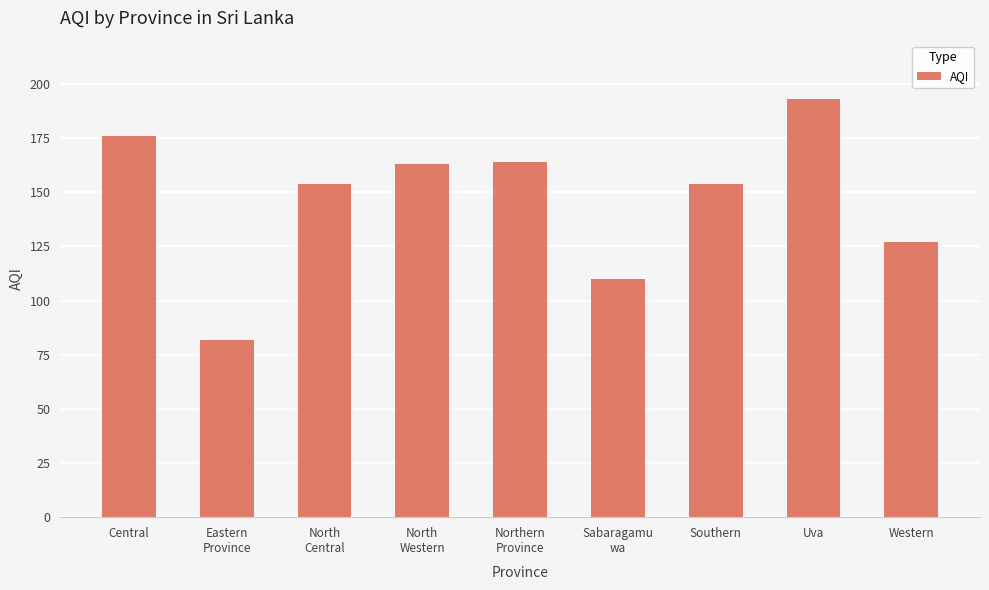

Reading left to right, what are all the values shown in this chart?

Central=176	Eastern
Province=82	North
Central=154	North
Western=163	Northern
Province=164	Sabaragamu
wa=110	Southern=154	Uva=193	Western=127